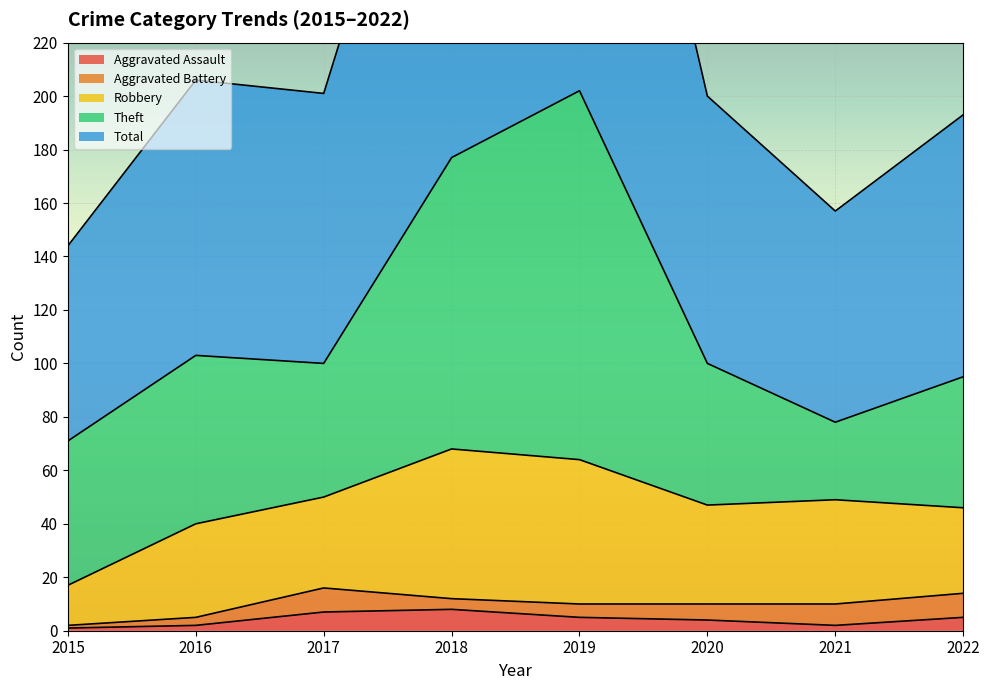

Between 2018 and 2019, which is larger?

2018